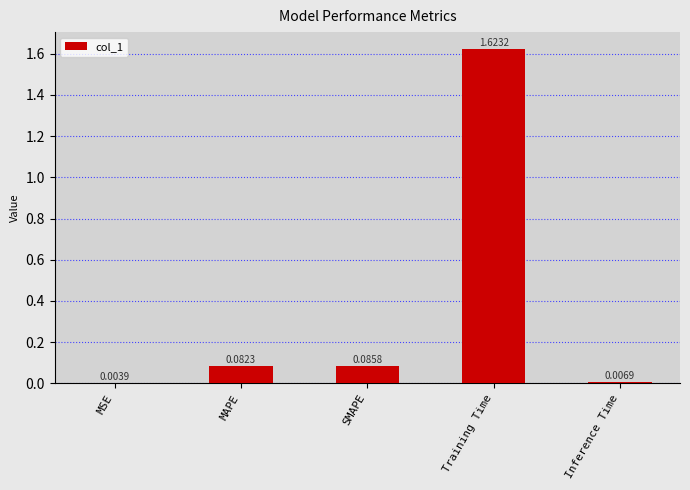

Which category has the highest value across all series?

Training Time